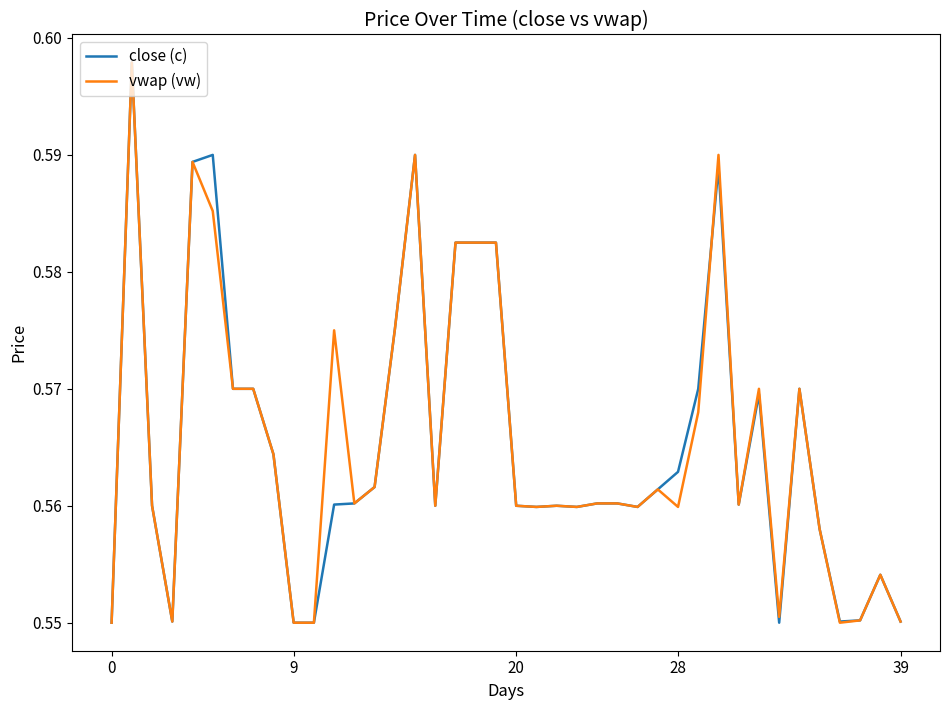

What are all the series names shown in the legend?

close (c), vwap (vw)